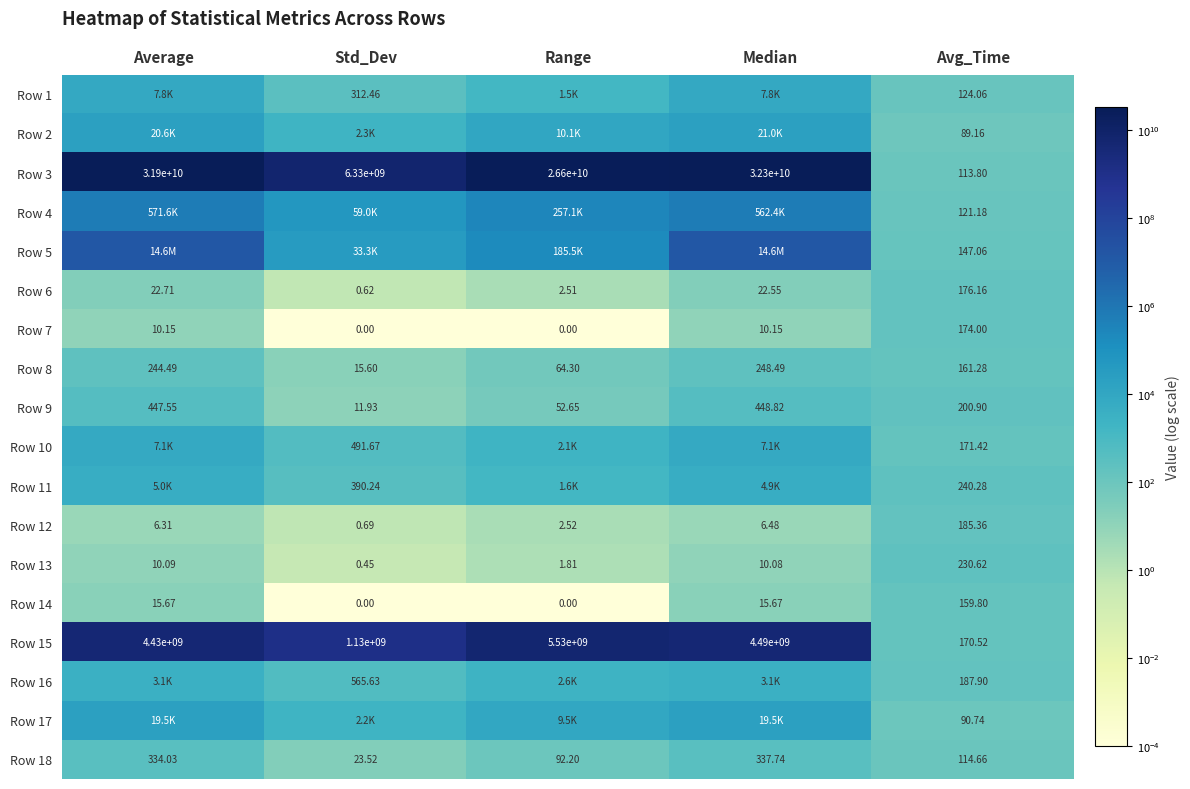

At which category is the sum across all series the highest?

Median